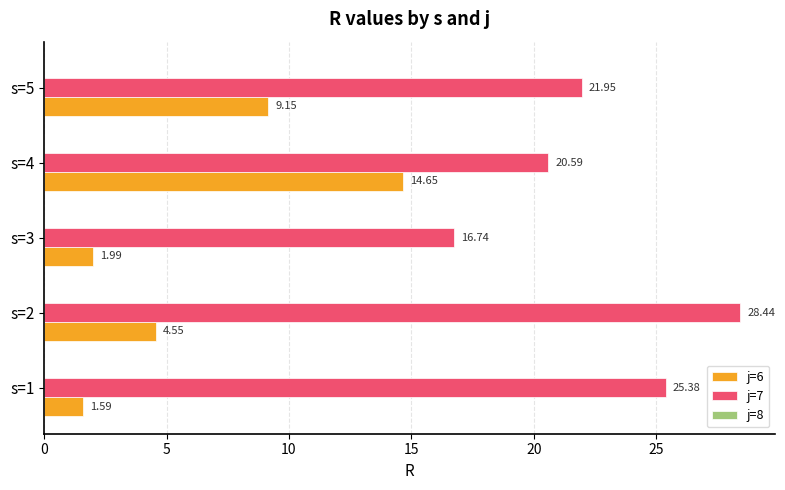

What is the greatest value displayed?

28.4